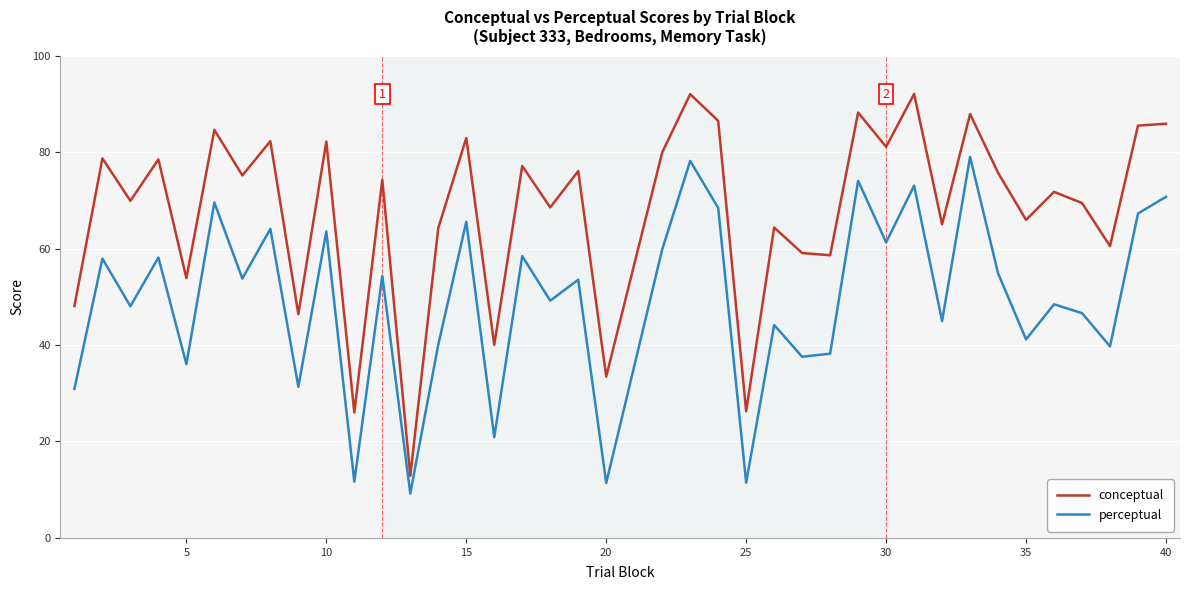

True or false: conceptual and perceptual intersect in this chart.

False